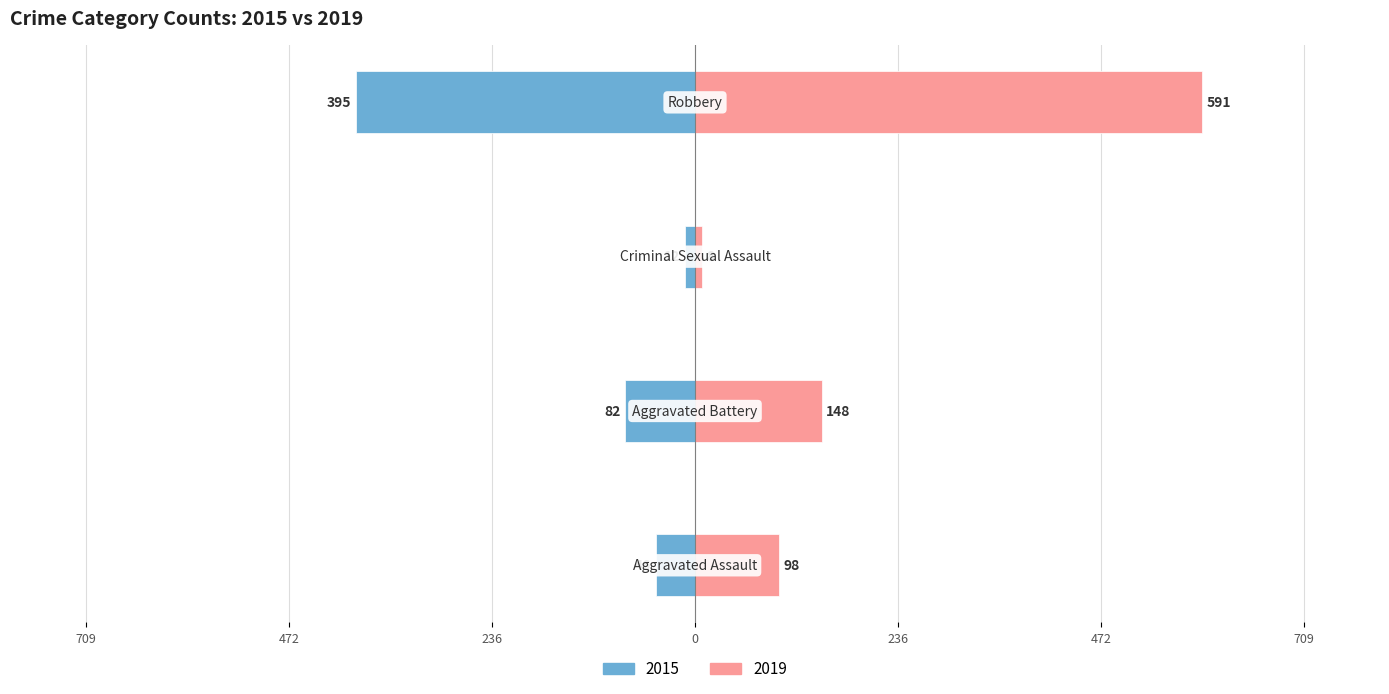

At which label does 2019 first exceed 148?

Robbery